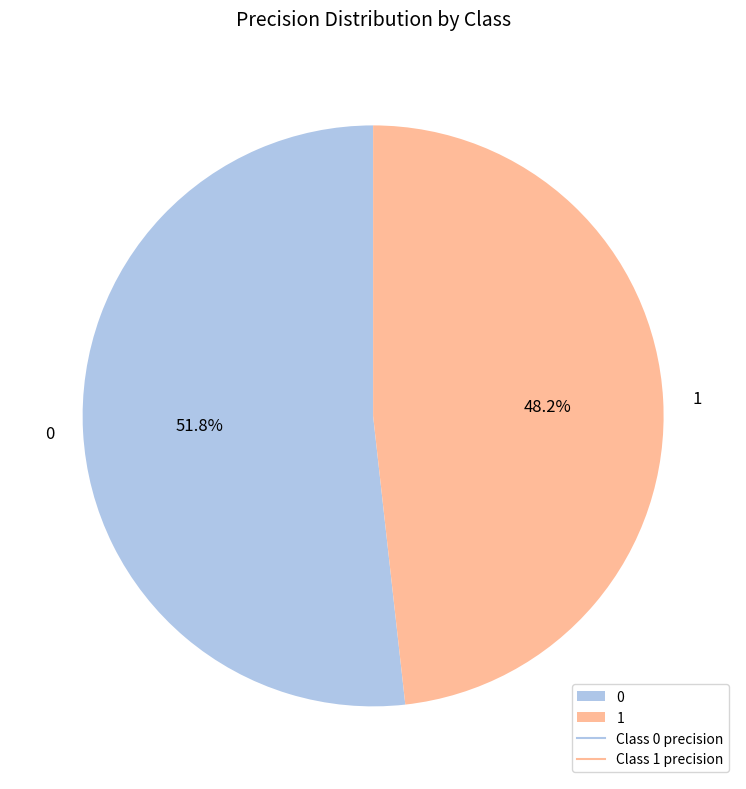

Count the number of slices in the pie.

2